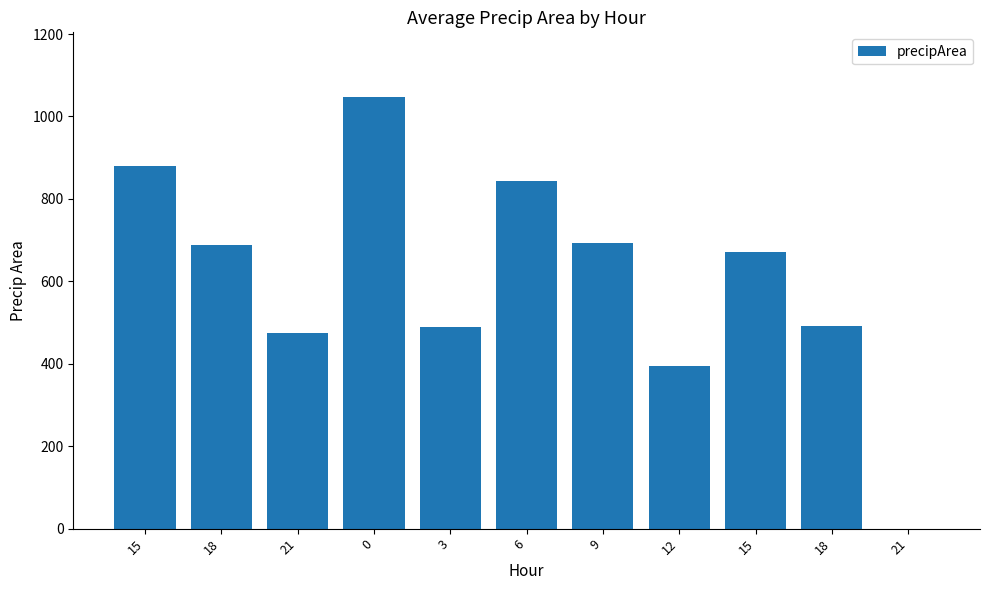

What is the maximum value shown in the chart?

1047